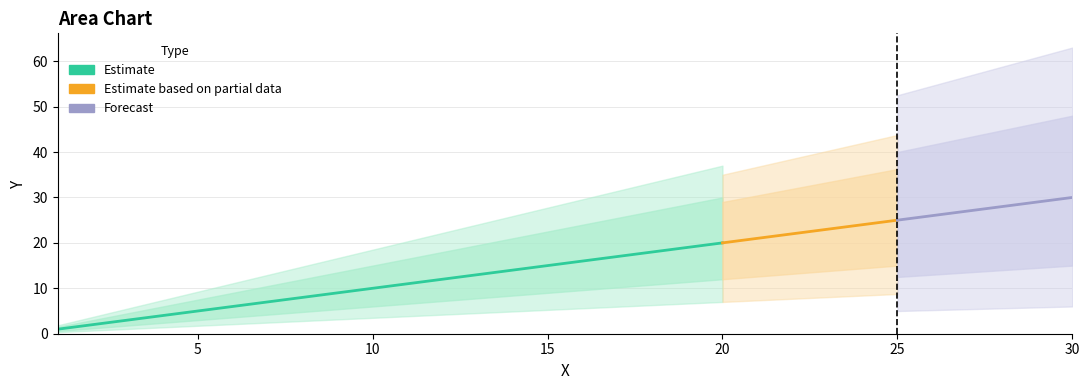

List the labels in order of value, largest first.

30, 29, 28, 27, 26, 25, 24, 23, 22, 21, 20, 19, 18, 17, 16, 15, 14, 13, 12, 11, 10, 9, 8, 7, 6, 5, 4, 3, 2, 1